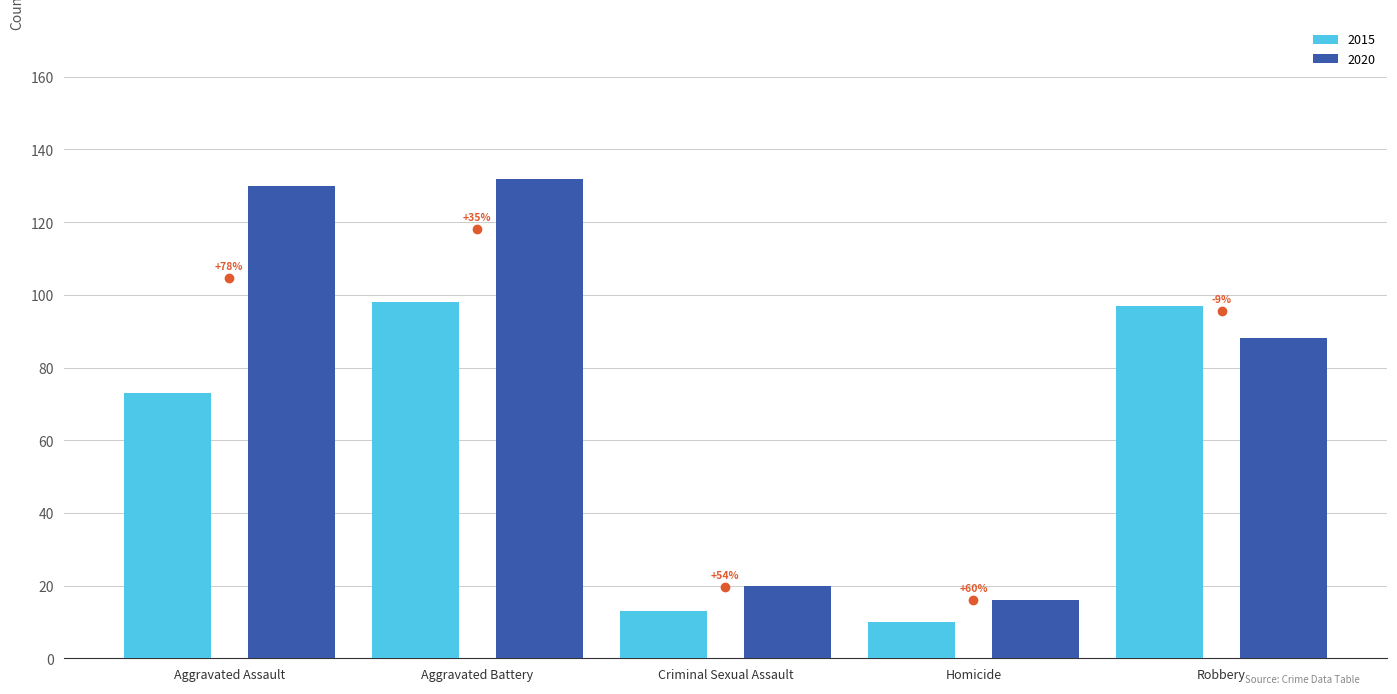

Are the bars horizontal?

No